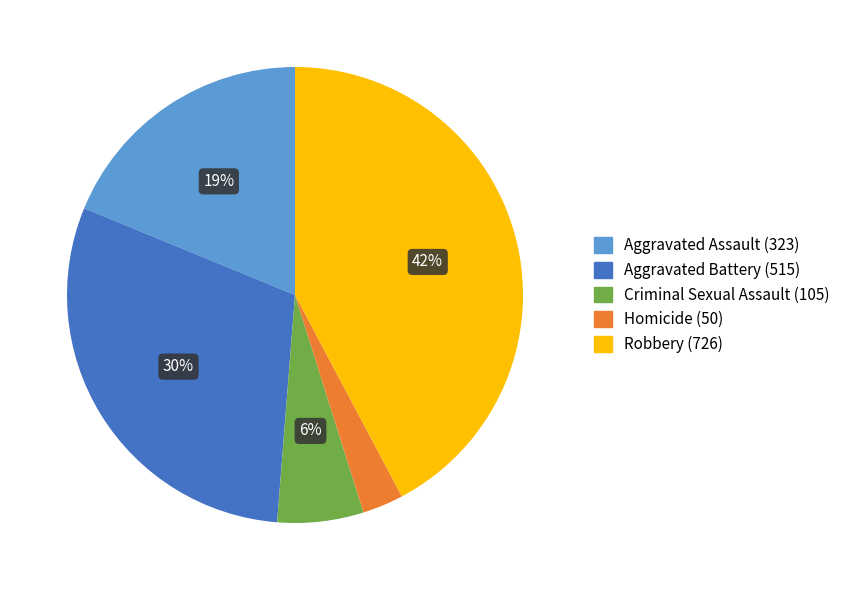

Which has a higher value, Robbery or Criminal Sexual Assault?

Robbery